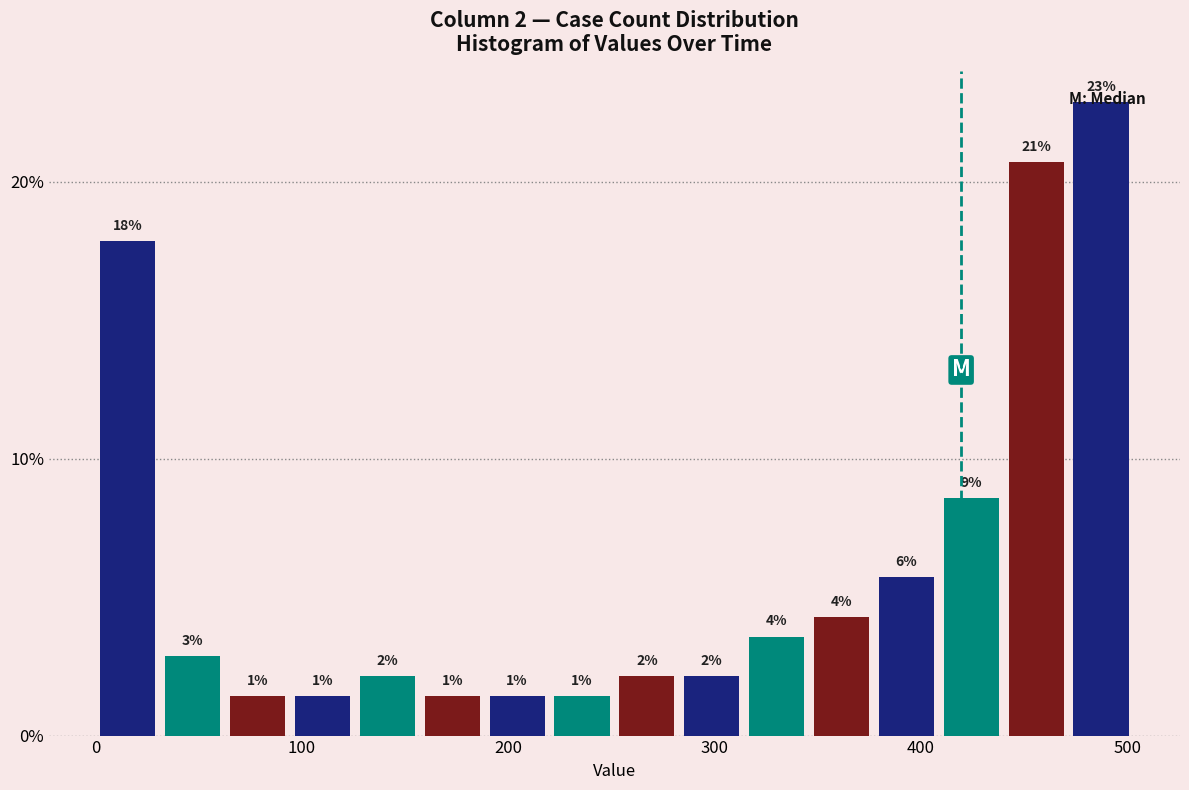

Around what value on the x-axis is the tallest bar? Give the approximate position of its centre, as read against the axis.

490